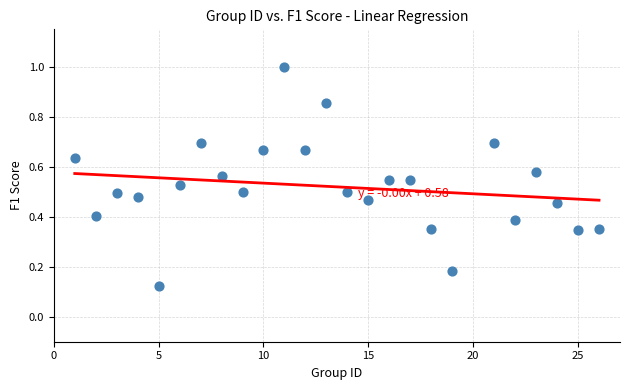

What is the range of X values (max minus min)?

25.0